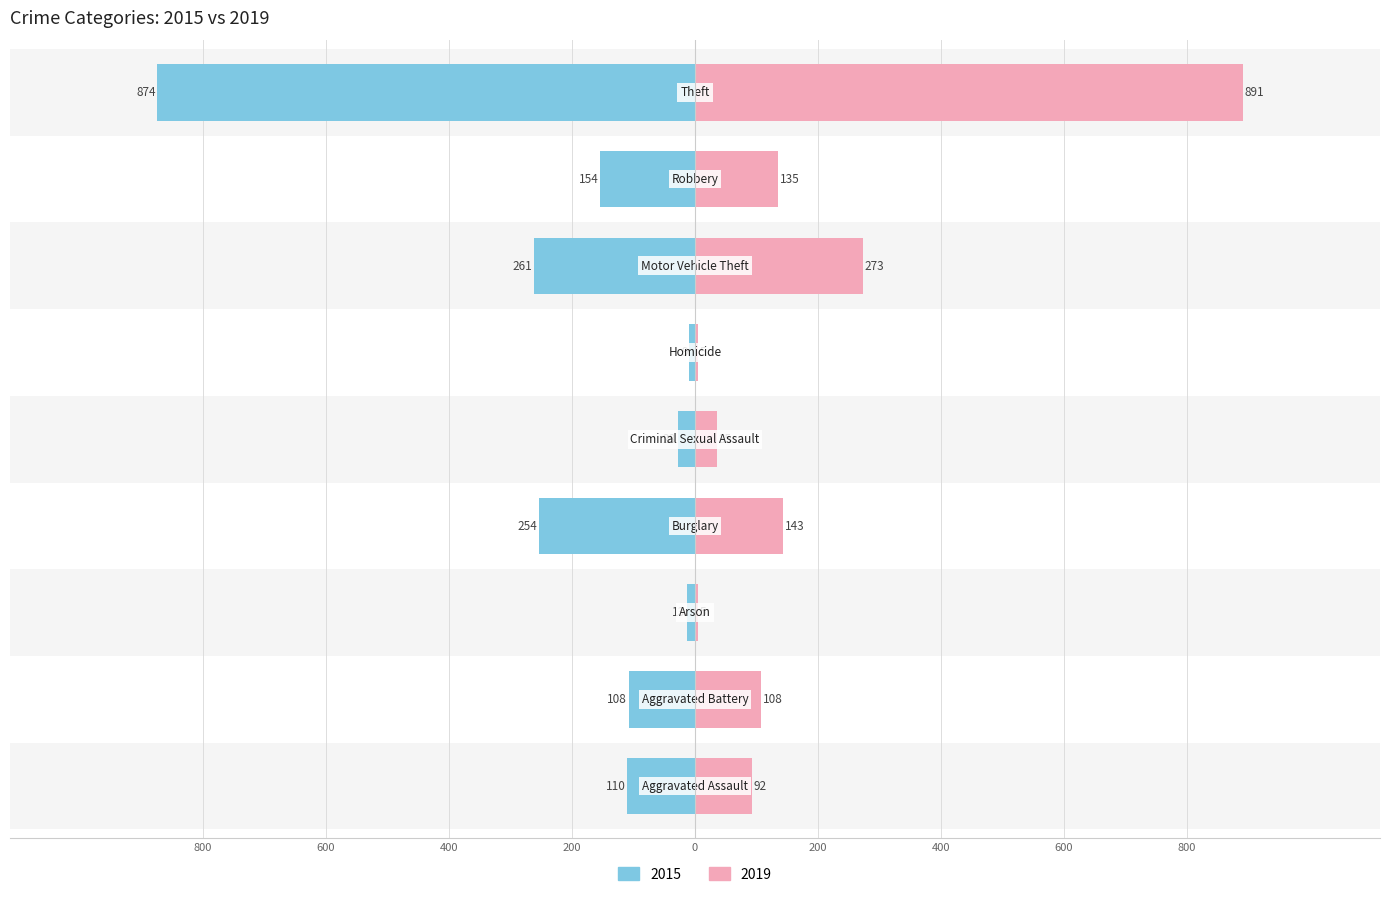

Does the chart contain any negative values?

Yes